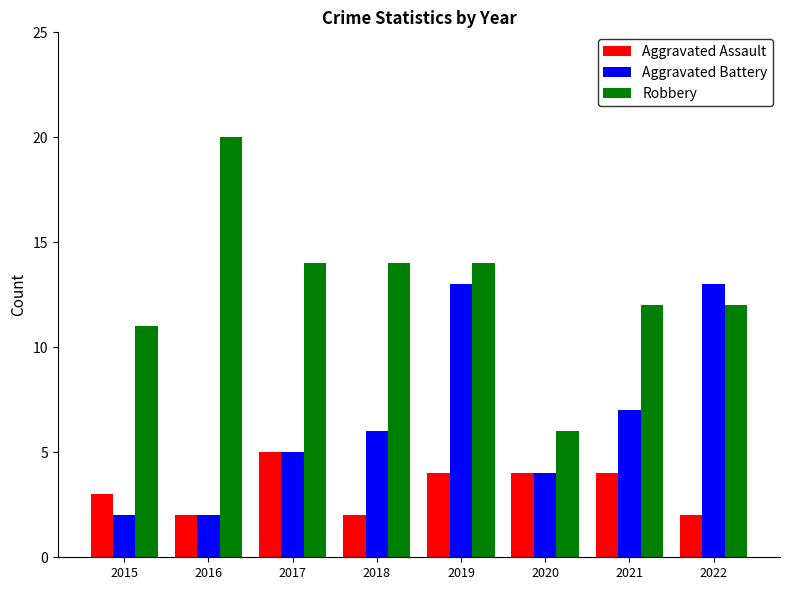

What is the lowest value of the Aggravated Assault series?

2